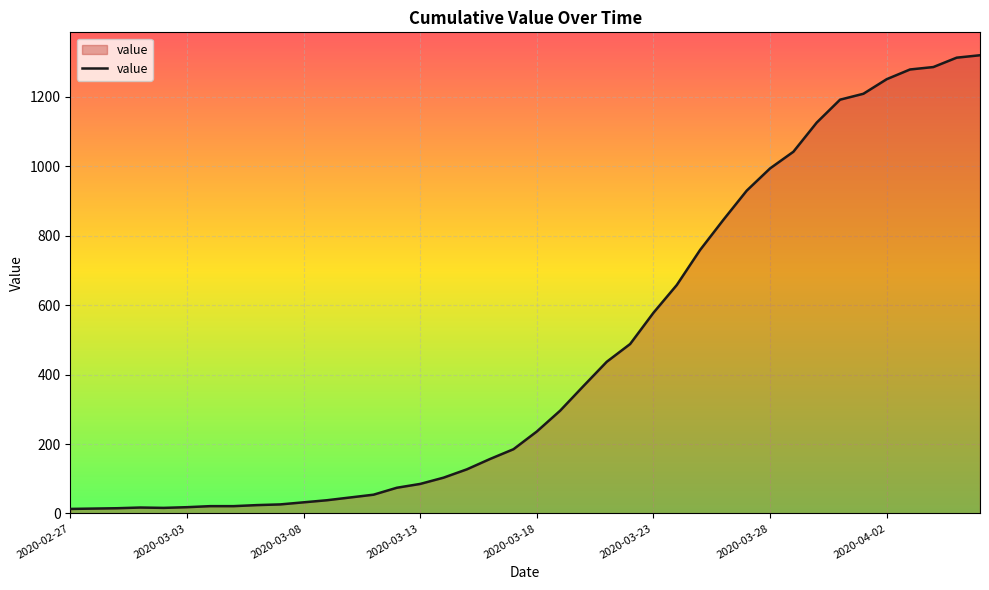

What is the greatest value displayed?

1320